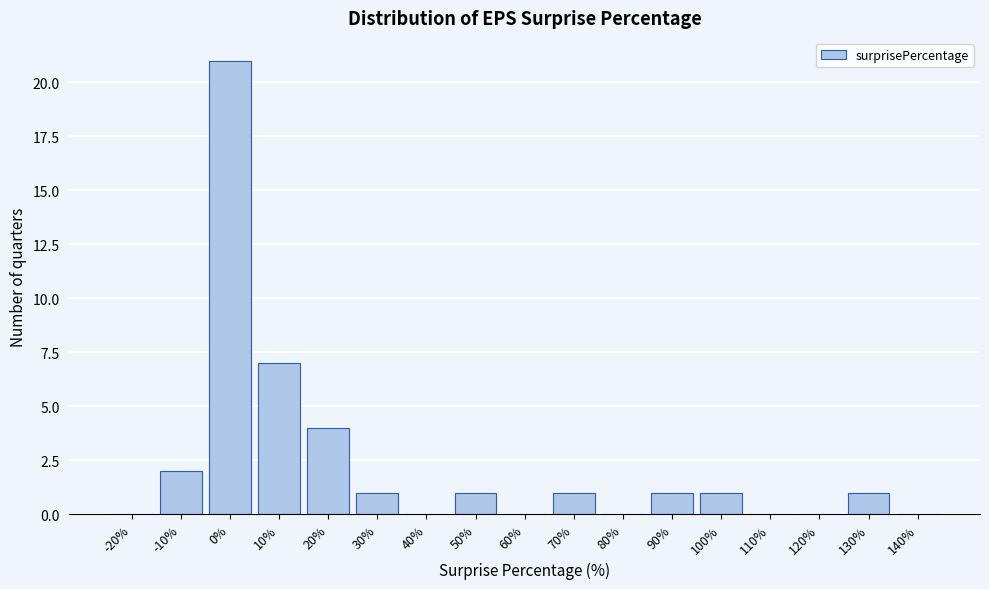

Reading left to right, extract all data points from this chart.

-20%=0	-10%=2	0%=21	10%=7	20%=4	30%=1	40%=0	50%=1	60%=0	70%=1	80%=0	90%=1	100%=1	110%=0	120%=0	130%=1	140%=0